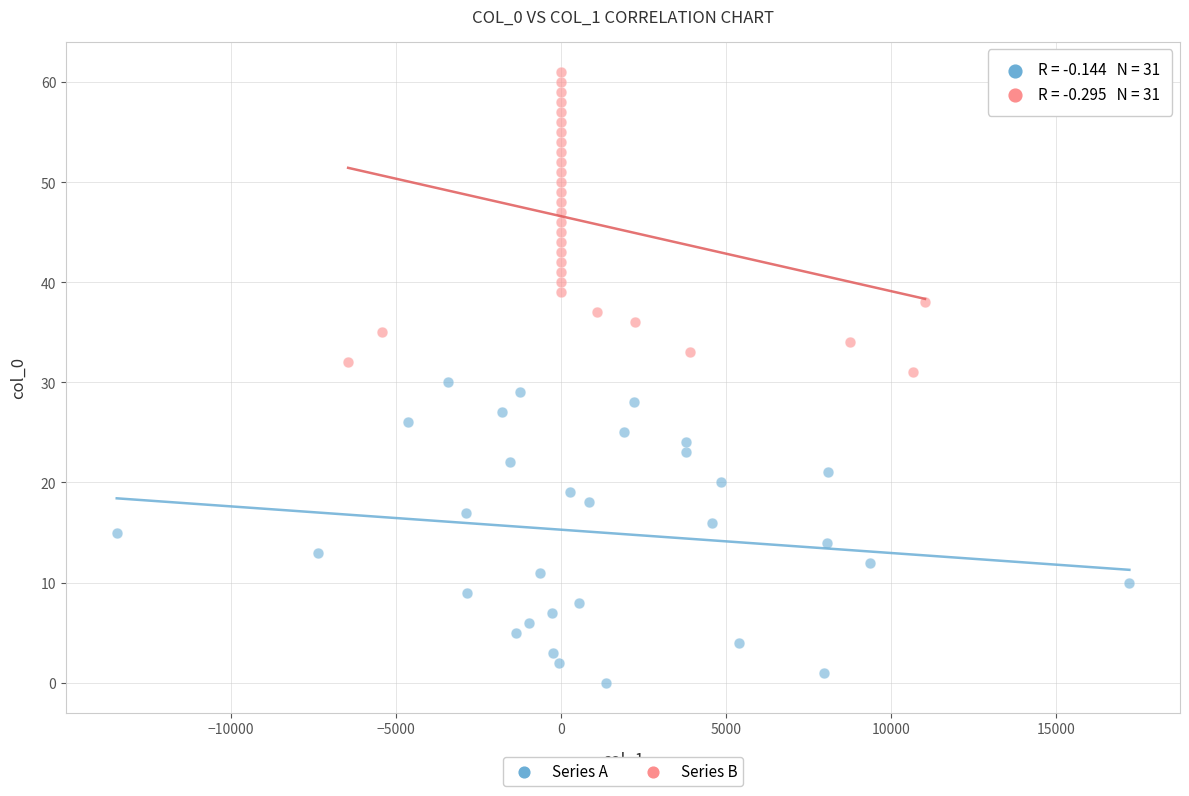

Which series reaches the maximum Y coordinate?

Series B